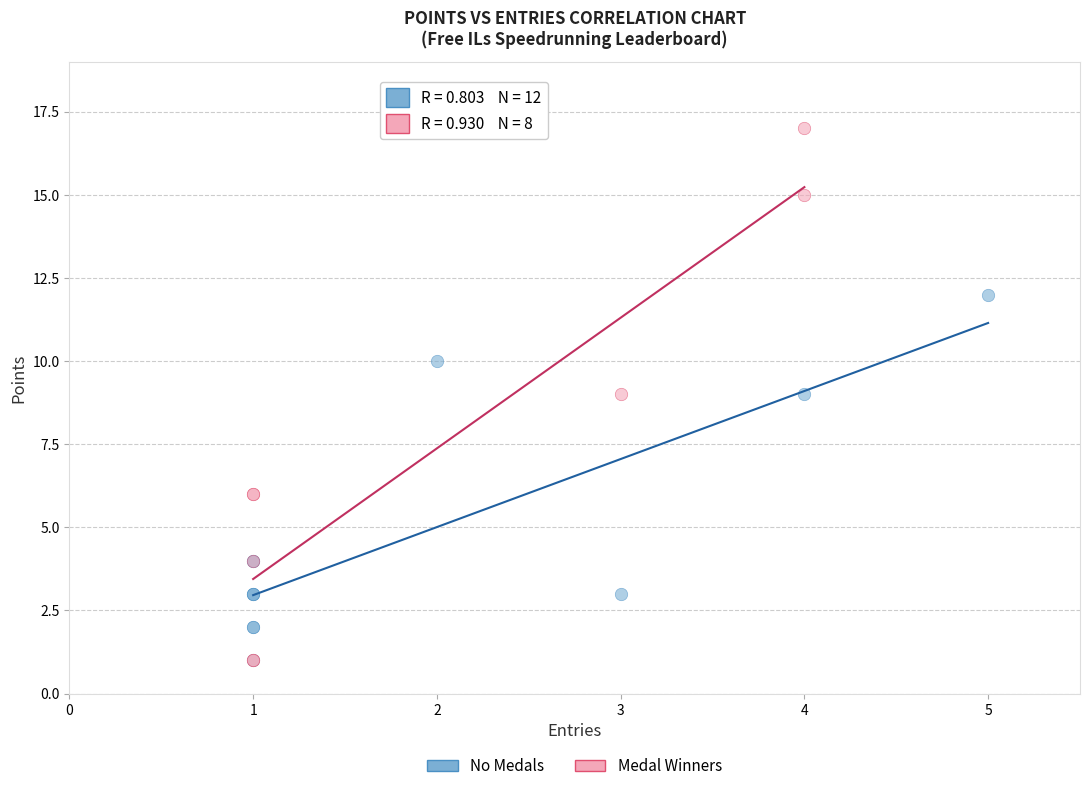

Which series contains the highest Y value?

Medal Winners